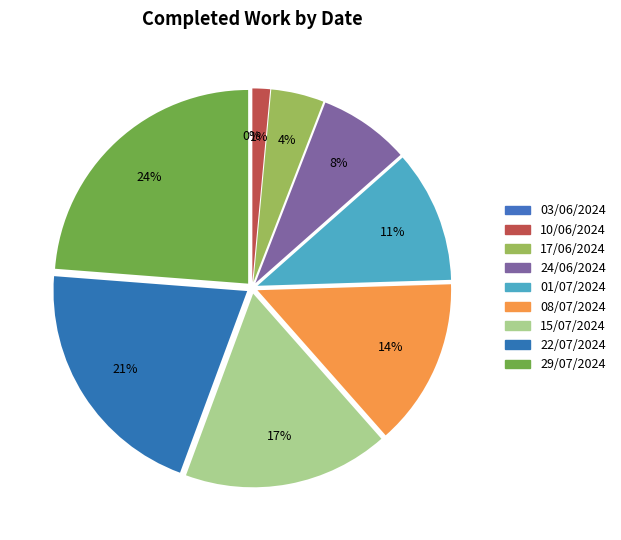

Which category has the biggest portion of the pie?

29/07/2024